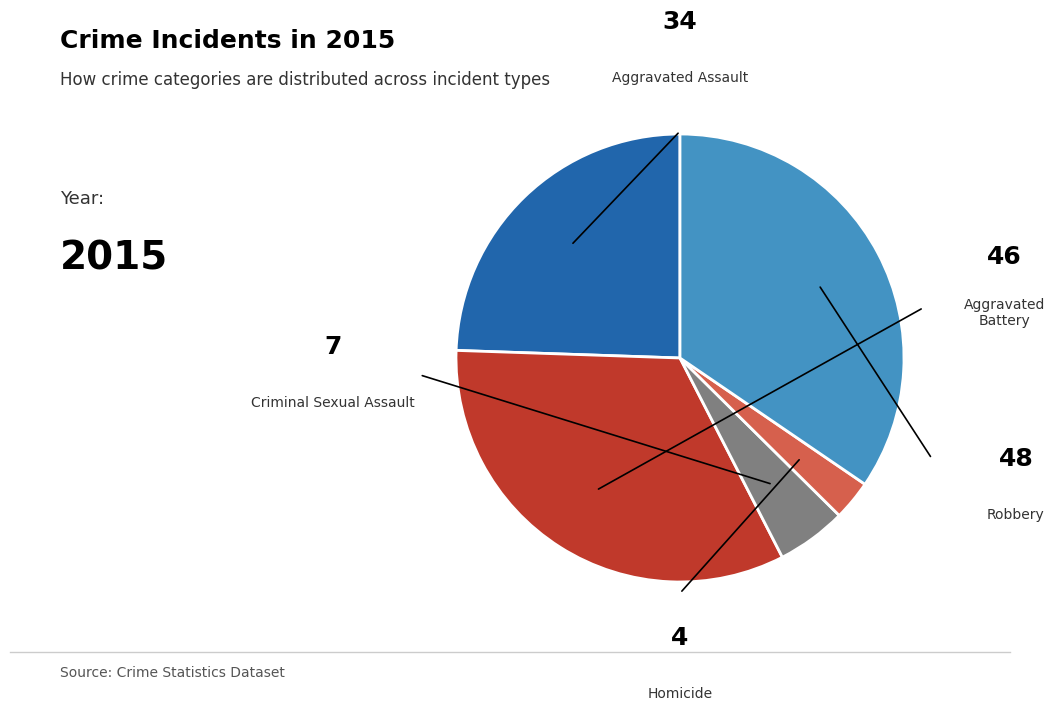

How many slices are in this pie chart?

5